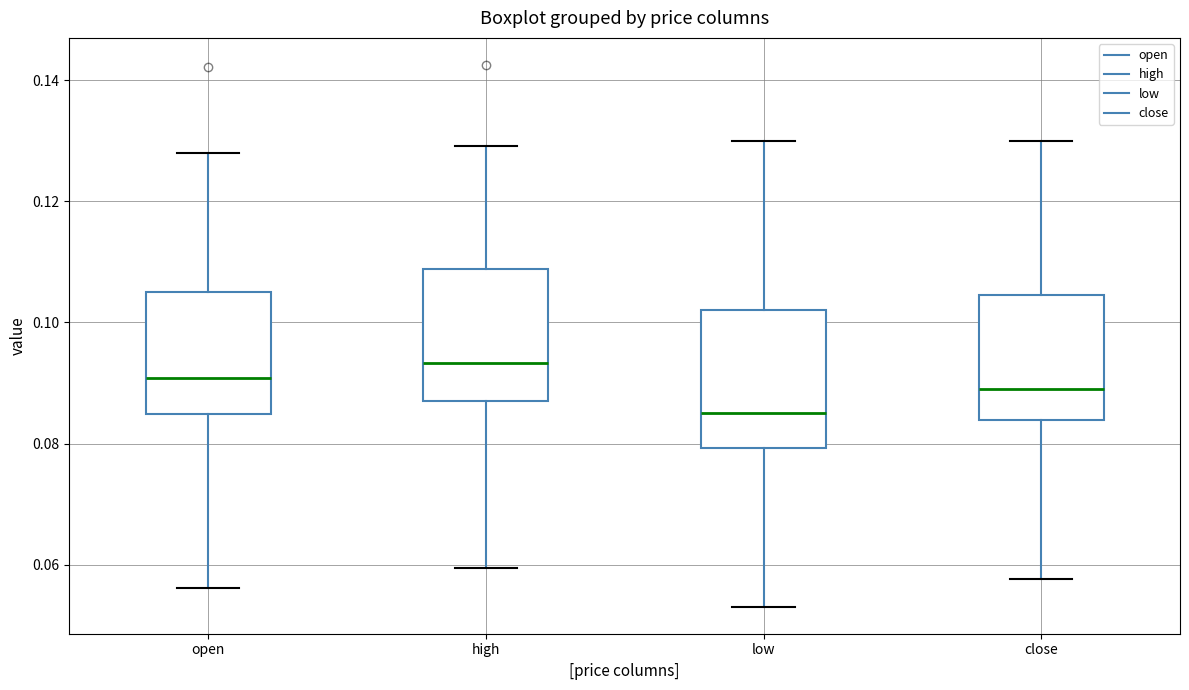

Which box's median line is the lowest?

low